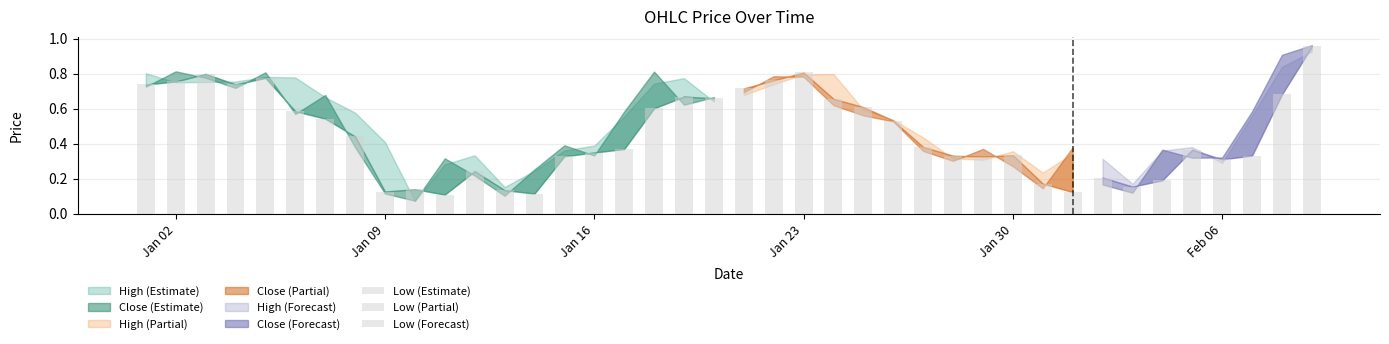

Read the High value at 36.

0.3